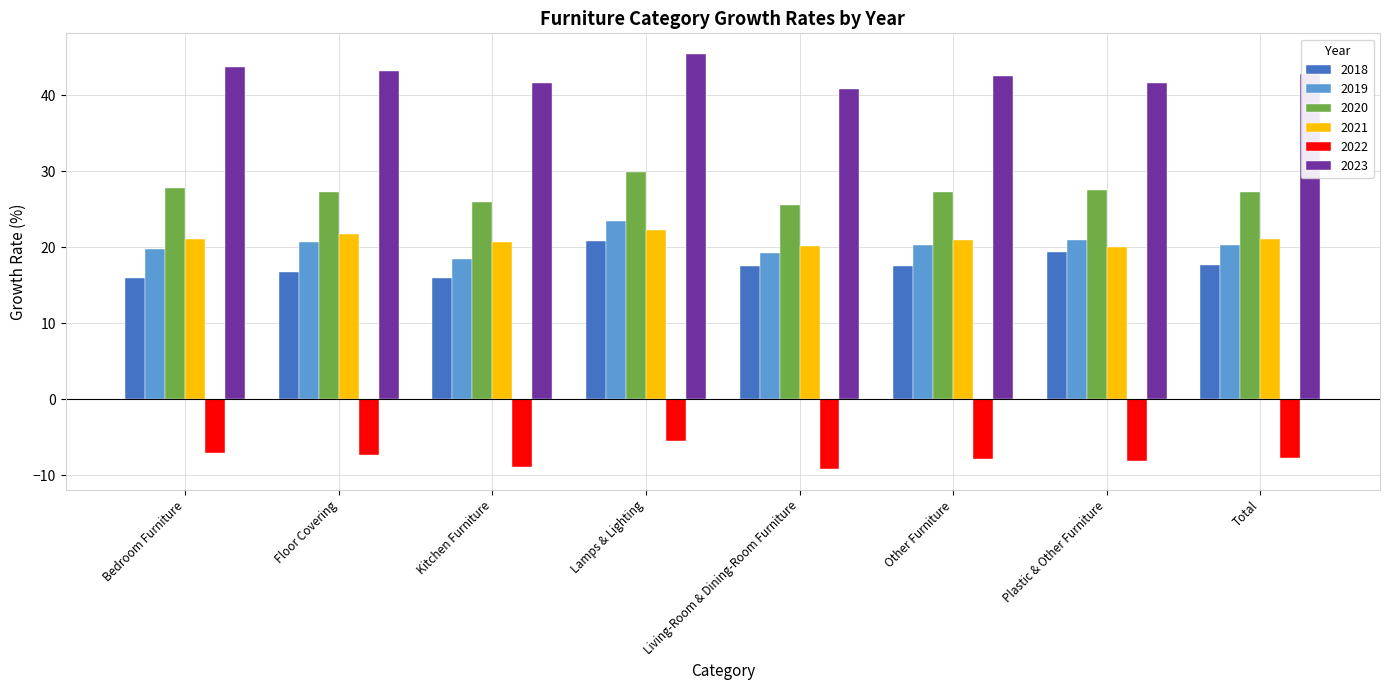

The 2022 series shows -8.1 at Plastic & Other Furniture. True or false?

True